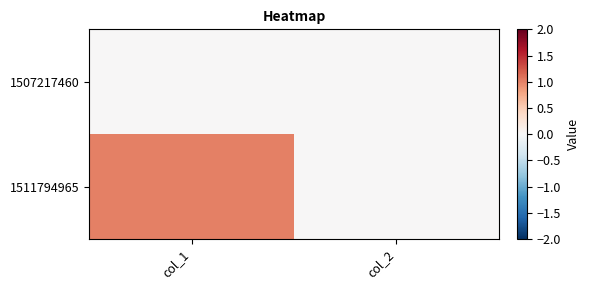

What is the total value across all series at col_1?

1